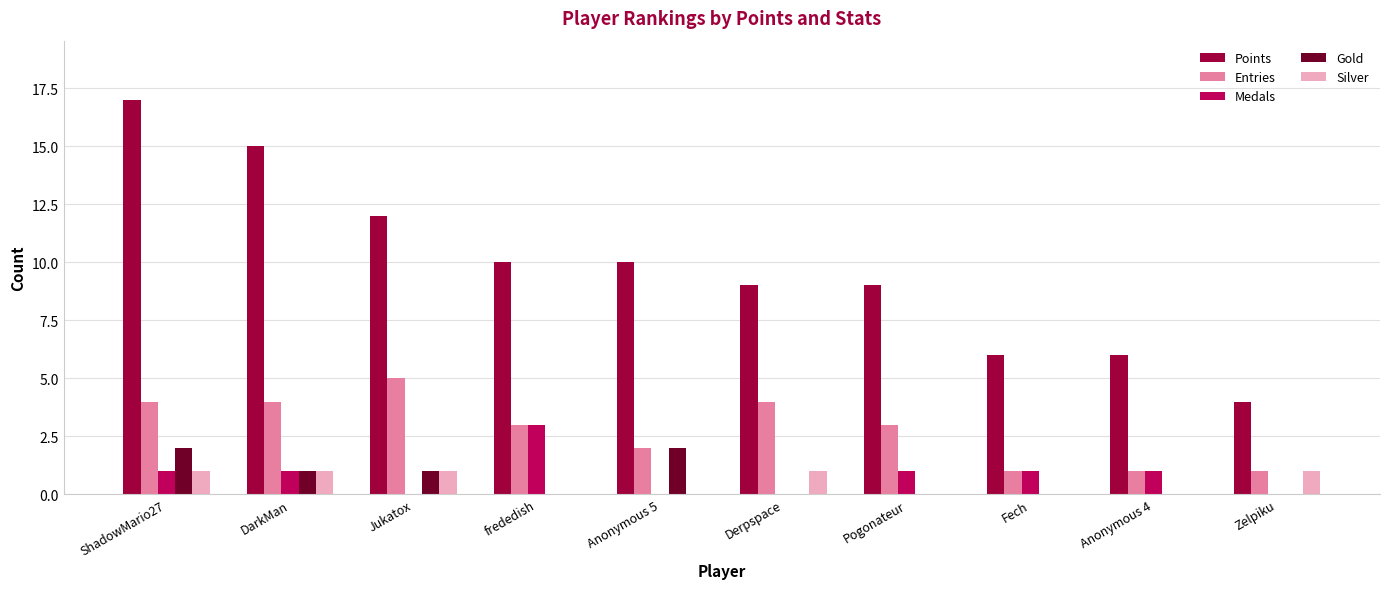

How many groups of bars are there?

10